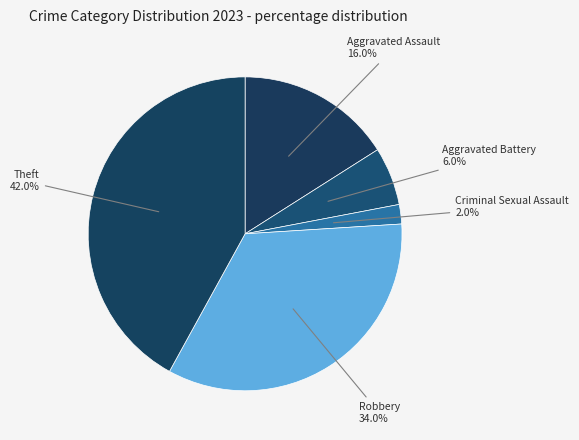

Between Aggravated Battery and Robbery, which is larger?

Robbery